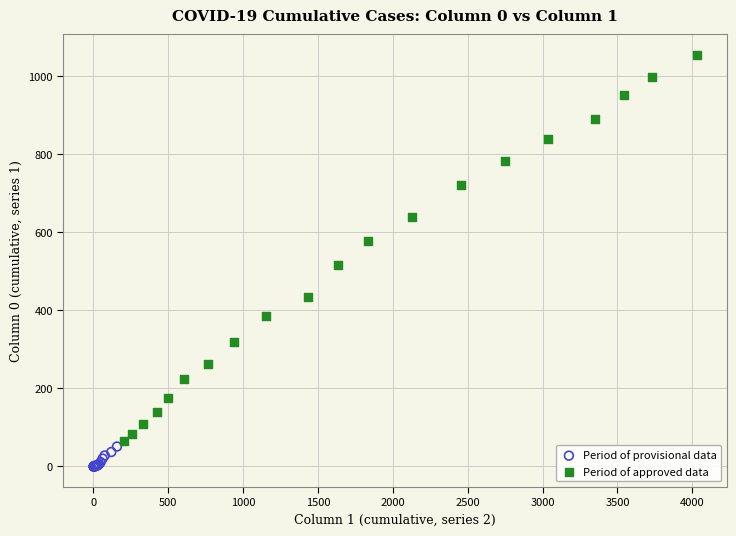

Which series has the largest Y range (max minus min)?

Period of approved data